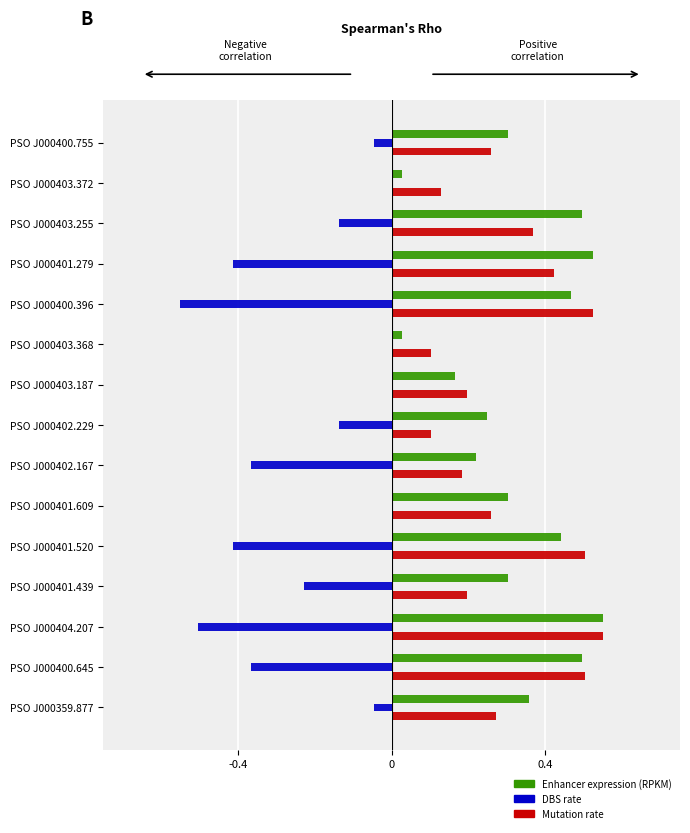

What is the sum of all Mutation rate values?

4.6